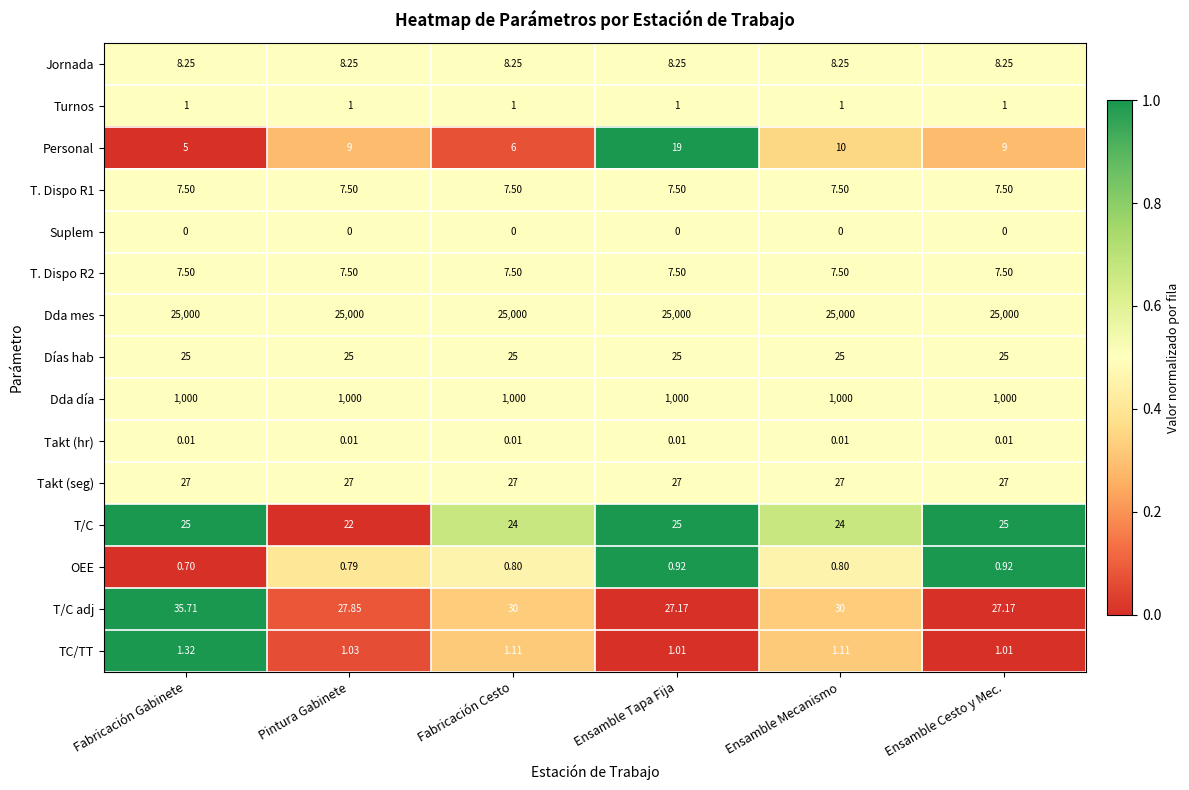

Between Fabricación Cesto and Ensamble Cesto y Mec., which series saw the biggest shift?

Personal